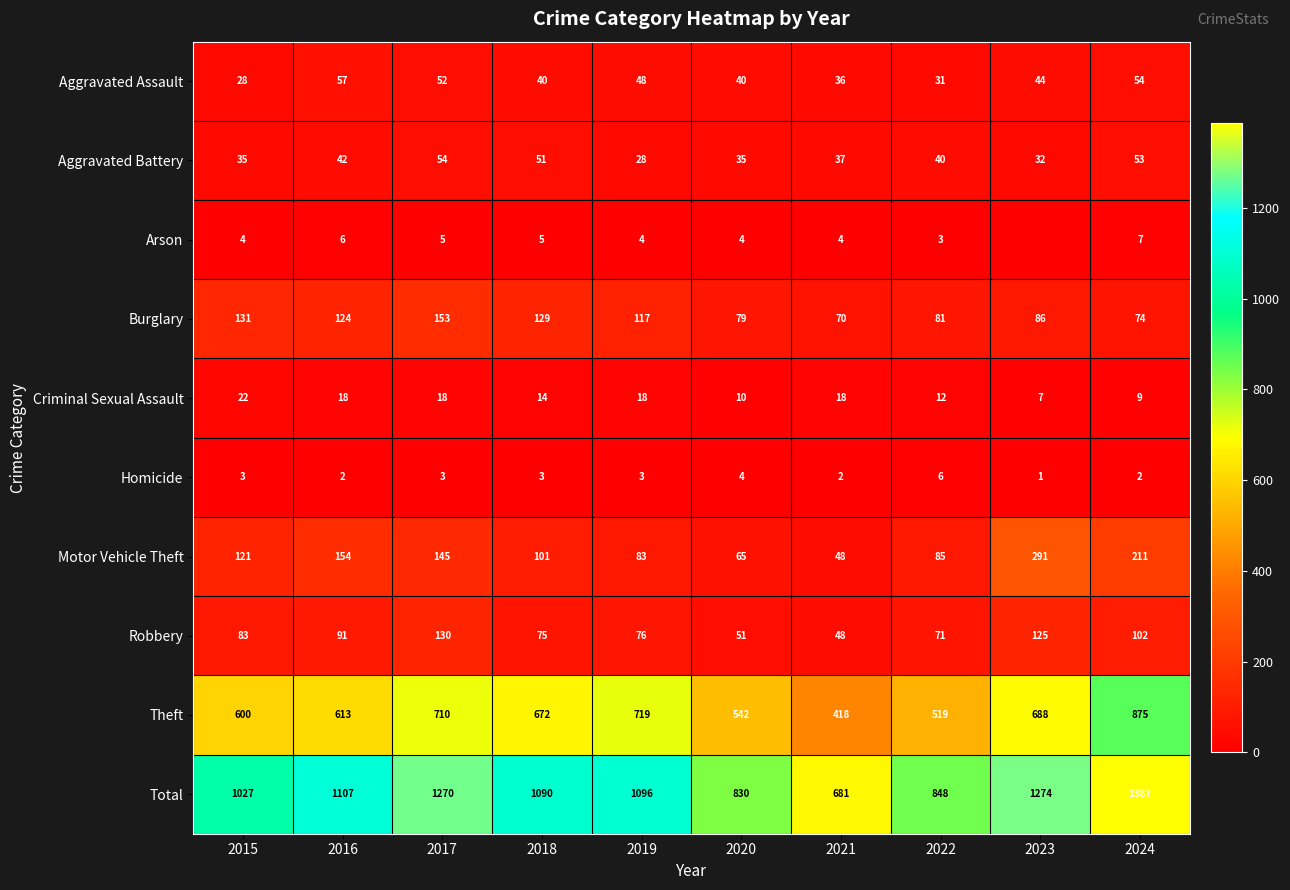

What is the difference between the maximum and second lowest values in the Theft series?

356